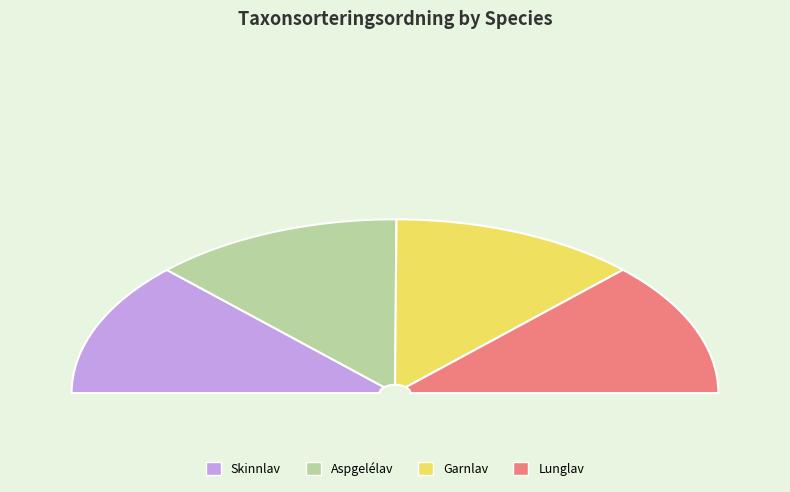

What percentage is the Lunglav slice, to the nearest percent?

25%